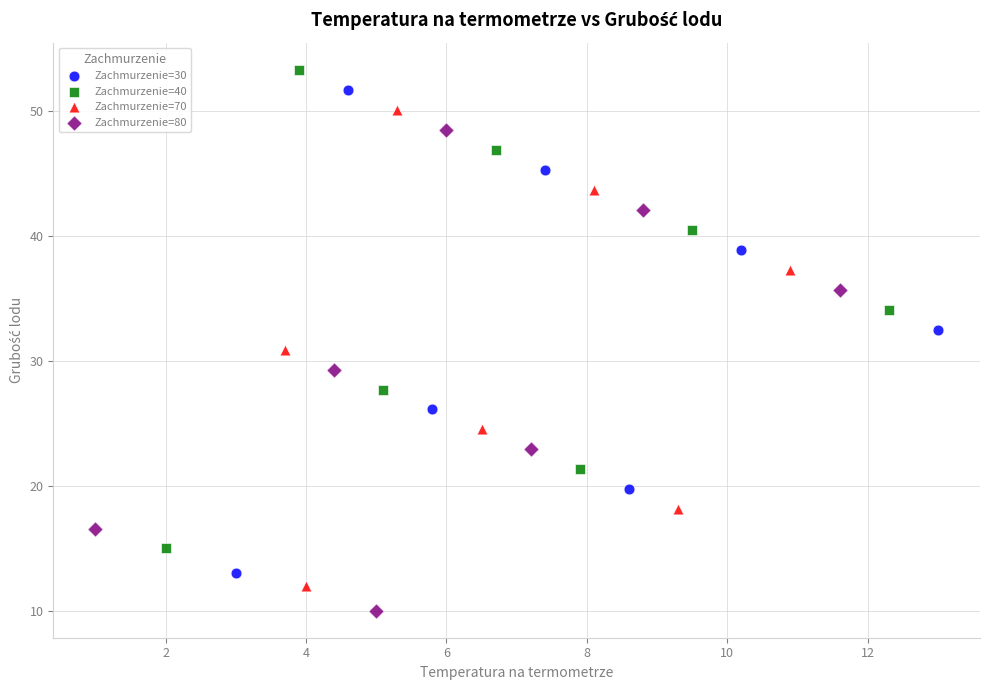

Which series reaches the minimum Y coordinate?

Zachmurzenie=80